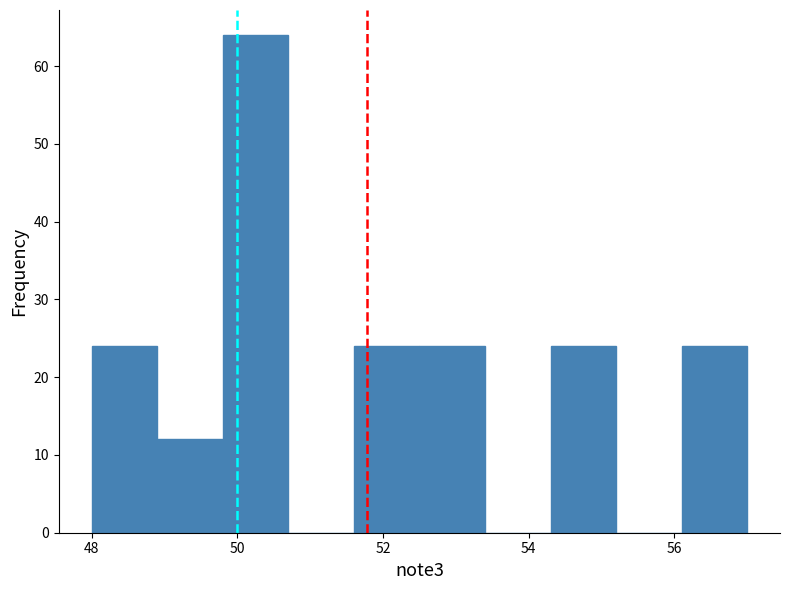

Reading left to right, transcribe this chart: for each bar, give the range it covers on the x-axis and its height. Neither the bar edges nor the heights are printed on the chart, so give them approximately, as read against the axes.

48.0 to 48.9: 24
48.9 to 49.8: 12
49.8 to 50.7: 64
50.7 to 51.6: 0
51.6 to 52.5: 24
52.5 to 53.4: 24
53.4 to 54.3: 0
54.3 to 55.2: 24
55.2 to 56.1: 0
56.1 to 57.0: 24